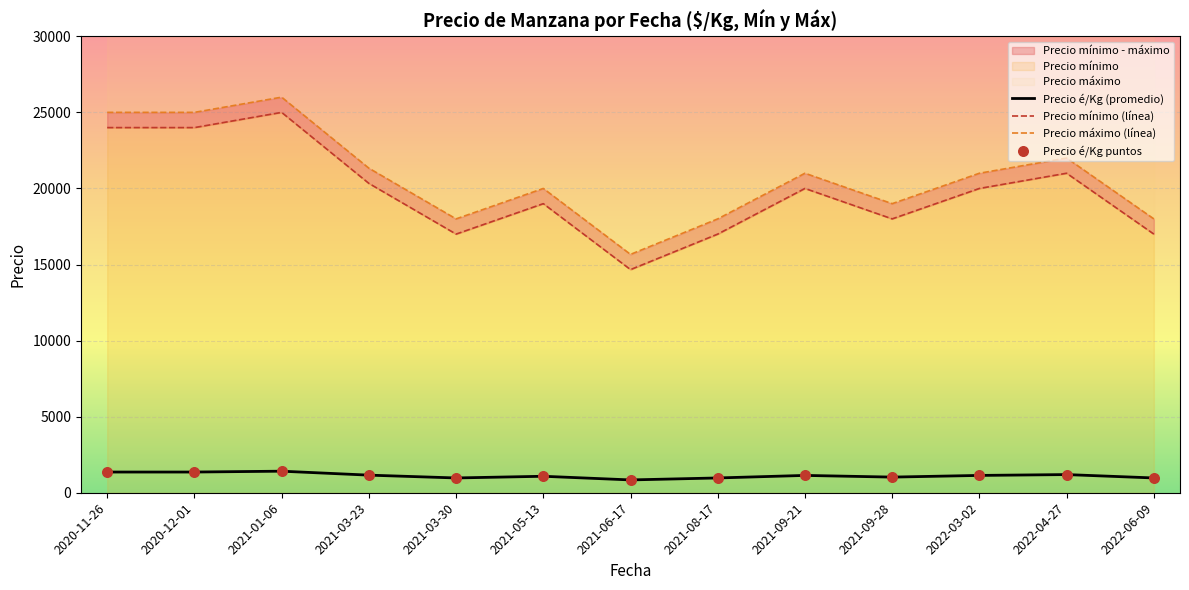

At which category is the sum across all series the highest?

2021-01-06